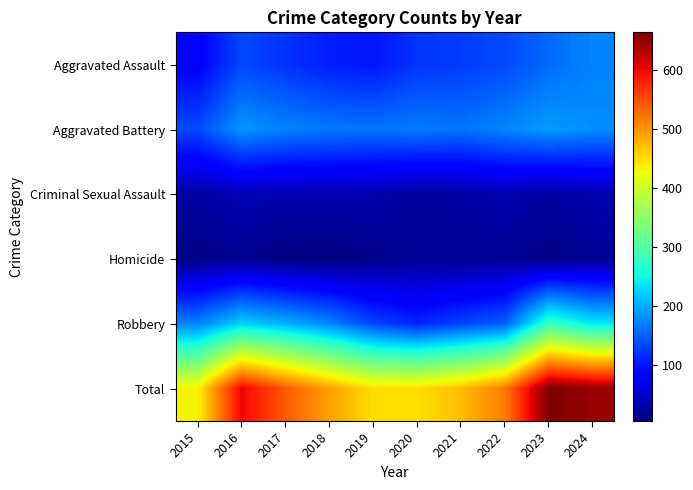

Rank the series by their maximum value, from lowest to highest.

Homicide, Criminal Sexual Assault, Aggravated Assault, Aggravated Battery, Robbery, Total